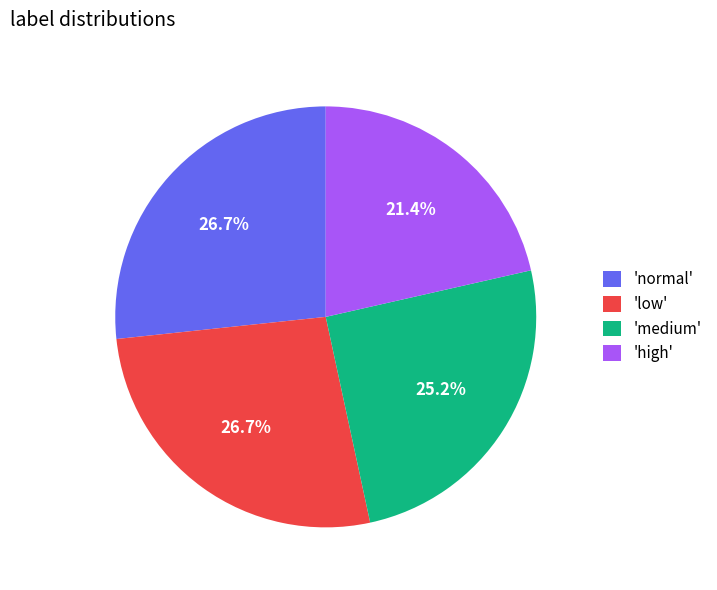

Is 'medium' the majority of the pie?

No